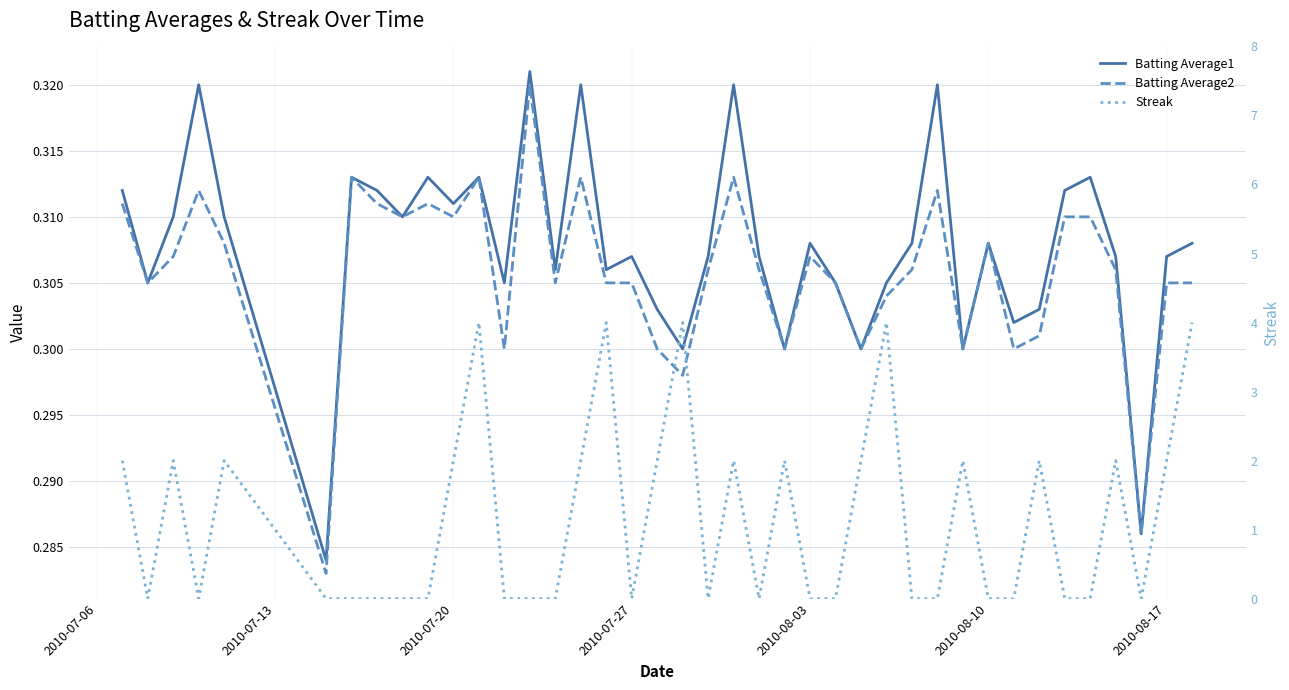

How many data points in Streak are above 0?

18